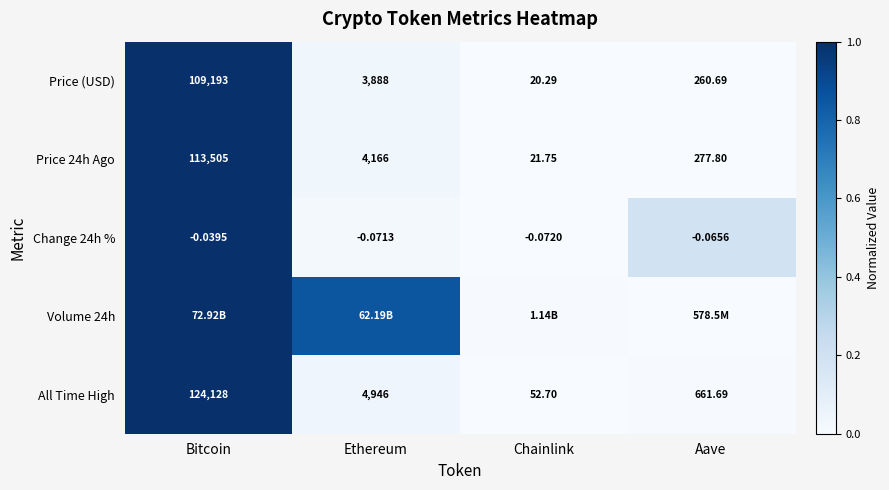

Rank the categories by All Time High value from lowest to highest.

Chainlink, Aave, Ethereum, Bitcoin